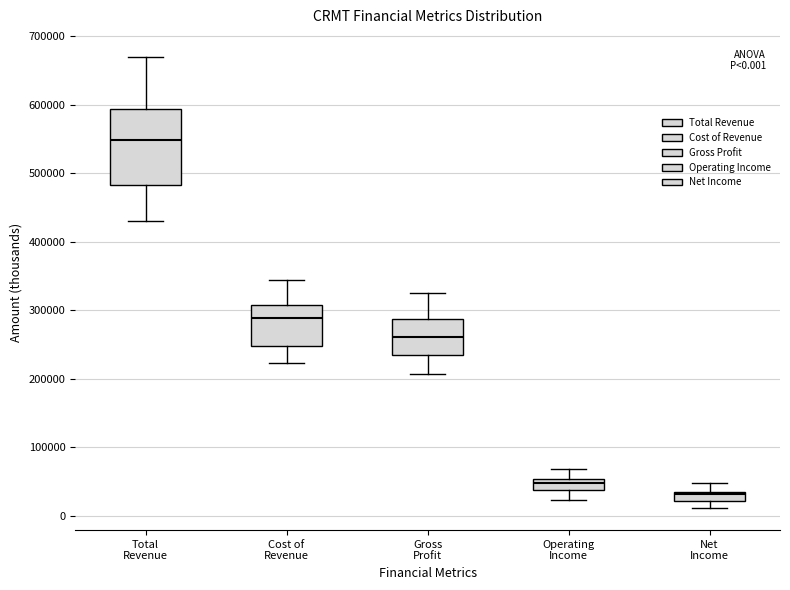

Which box has the lowest median line?

Net Income